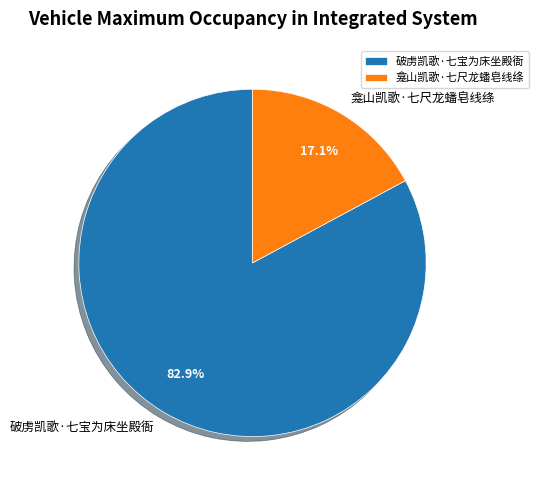

Combined, what portion of the pie is 龛山凯歌·七尺龙蟠皂线绦 and 破虏凯歌·七宝为床坐殿衙?

100.0%